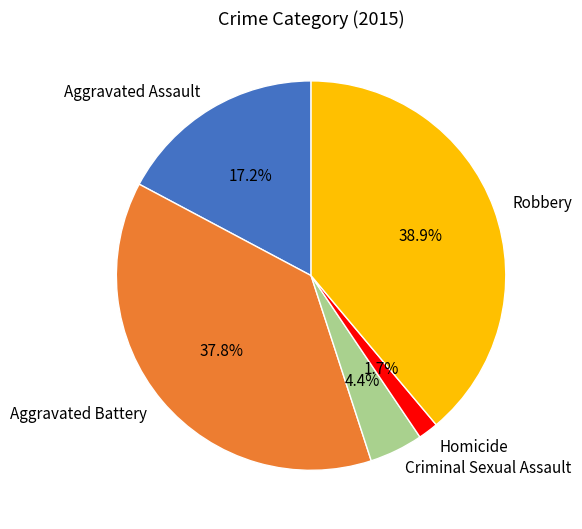

To the nearest percent, what percentage of the pie is Aggravated Battery?

38%